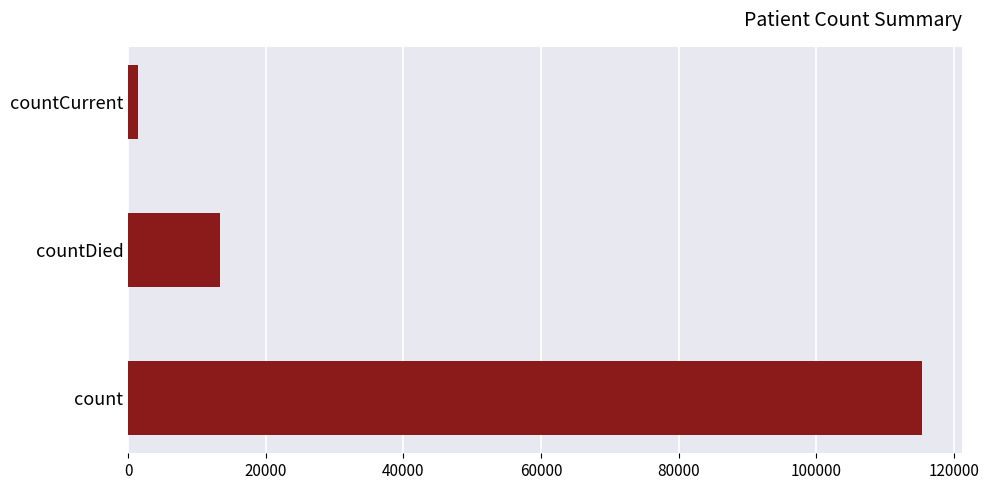

List the labels in order of value, smallest first.

countCurrent, countDied, count